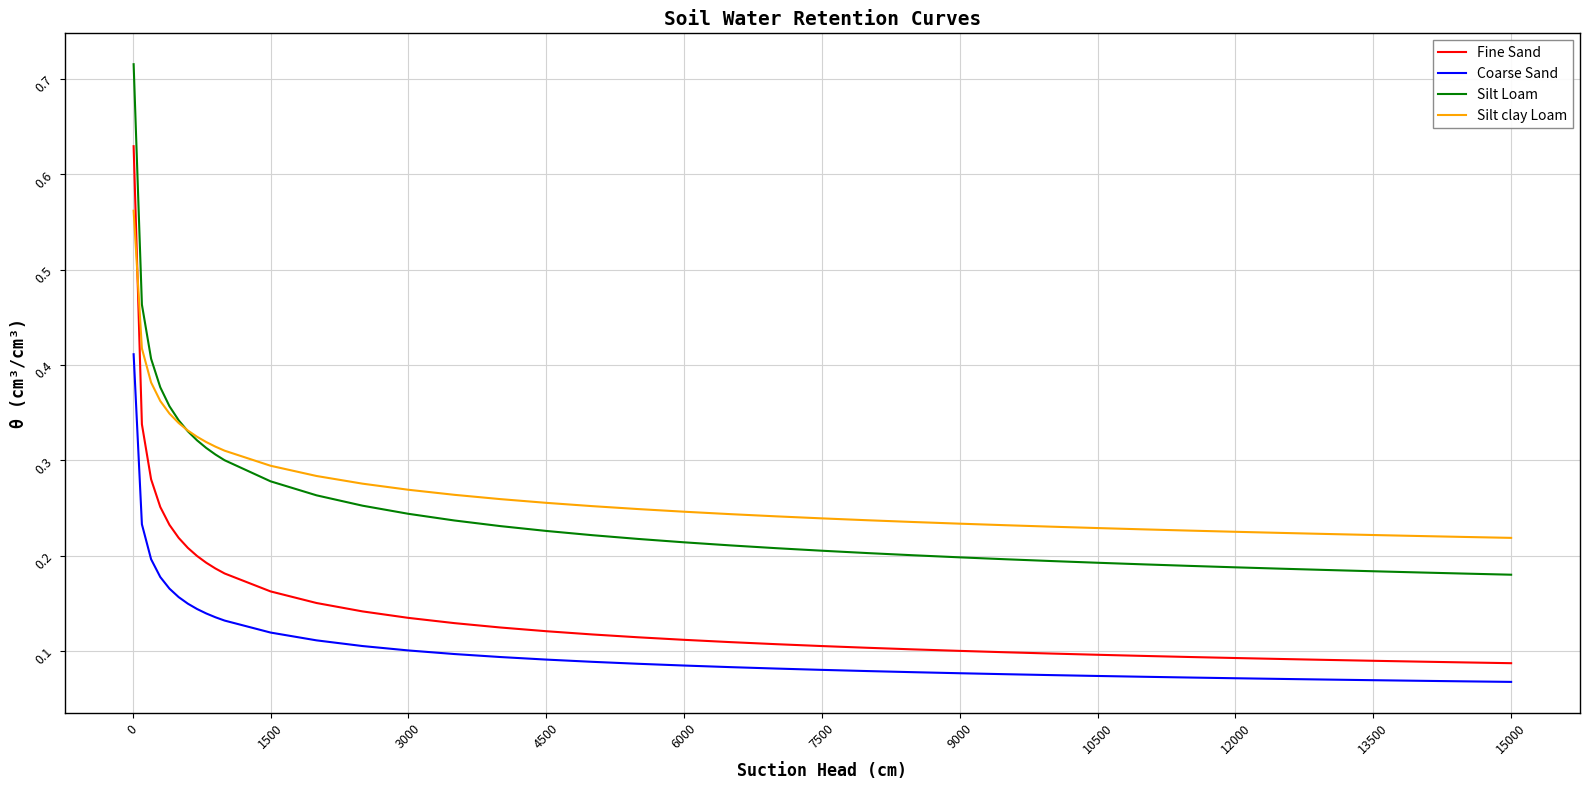

True or false: Coarse Sand and Fine Sand cross at least once.

False